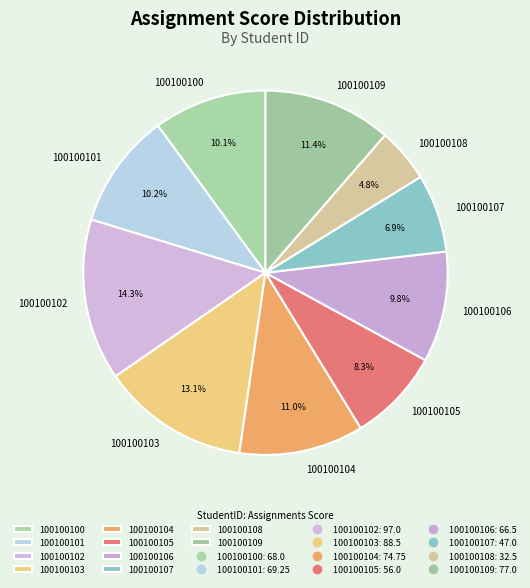

Is there a majority slice in this chart?

No